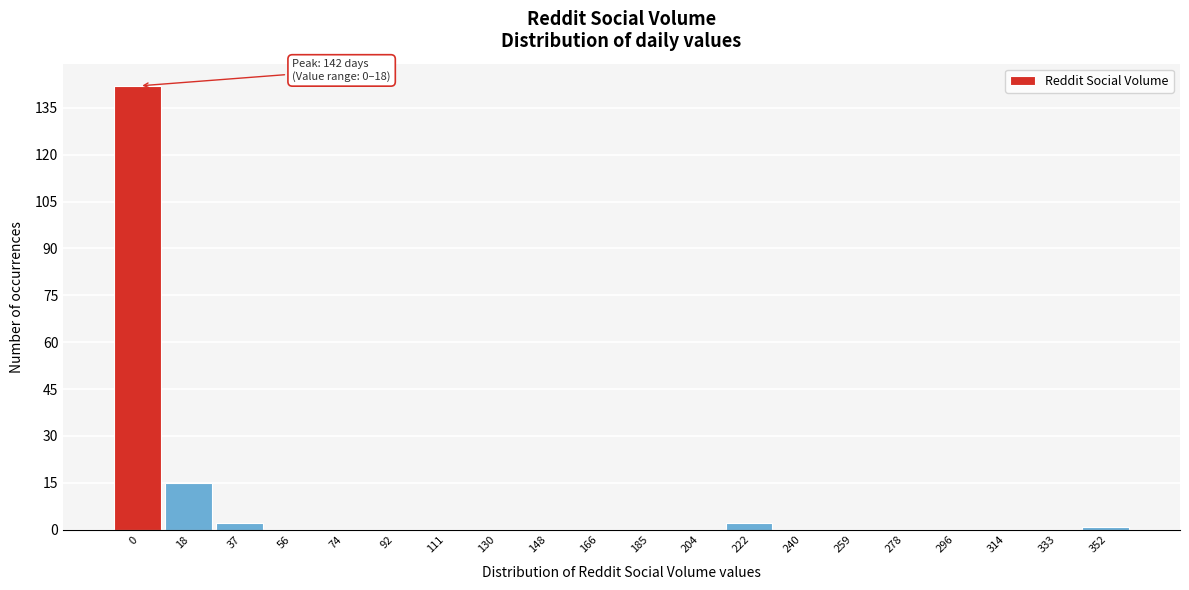

Reading left to right, extract all data points from this chart.

0=142	18=15	37=2	56=0	74=0	92=0	111=0	130=0	148=0	166=0	185=0	204=0	222=2	240=0	259=0	278=0	296=0	314=0	333=0	352=1